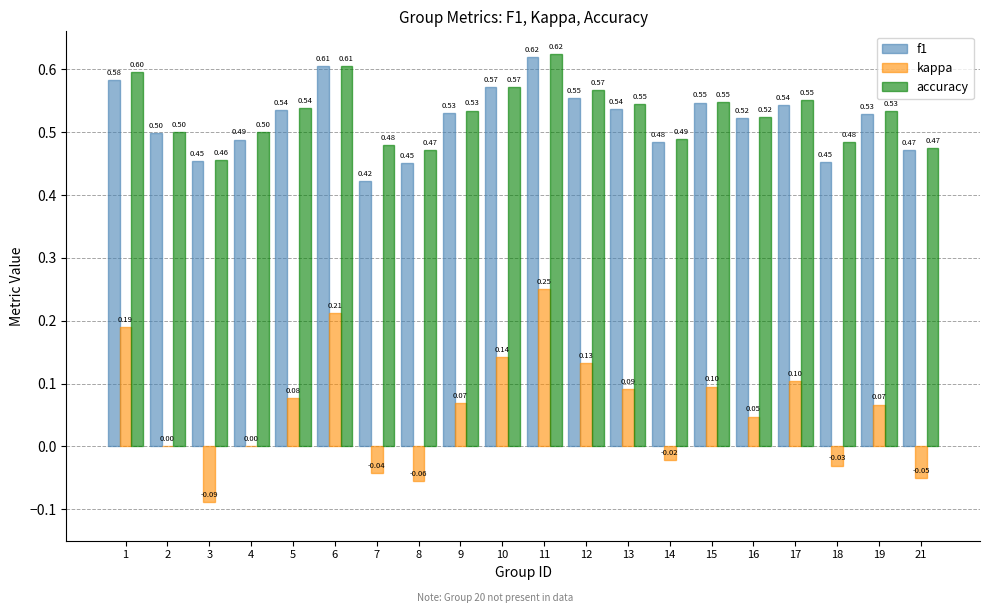

What are all the series names shown in the legend?

f1, kappa, accuracy